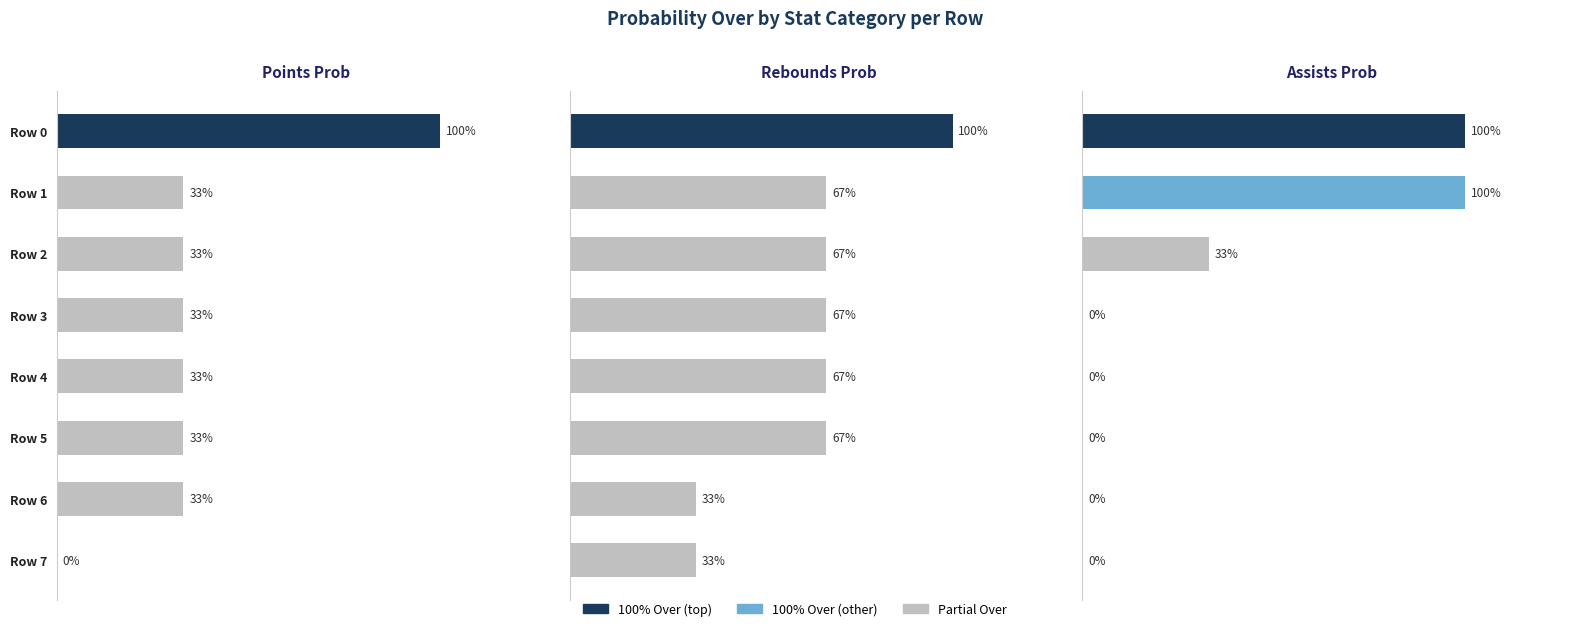

The chart shows a value of 100 at Row 0. True or false?

True